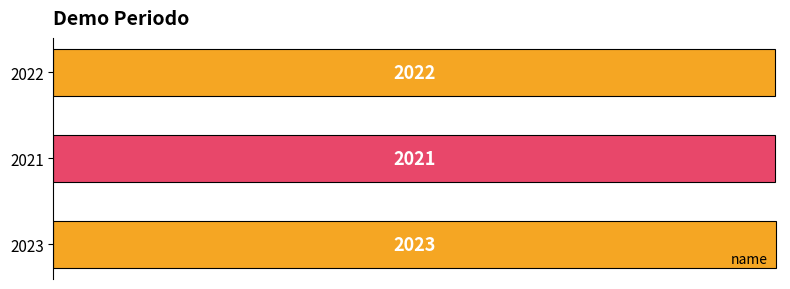

What is the minimum value shown in the chart?

2021